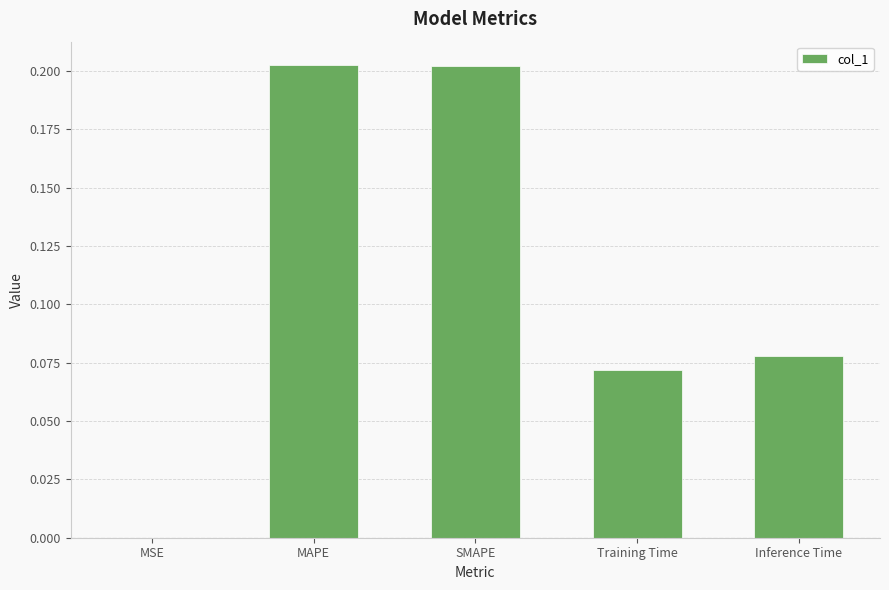

The chart shows a value of 0.0 at MSE. True or false?

True